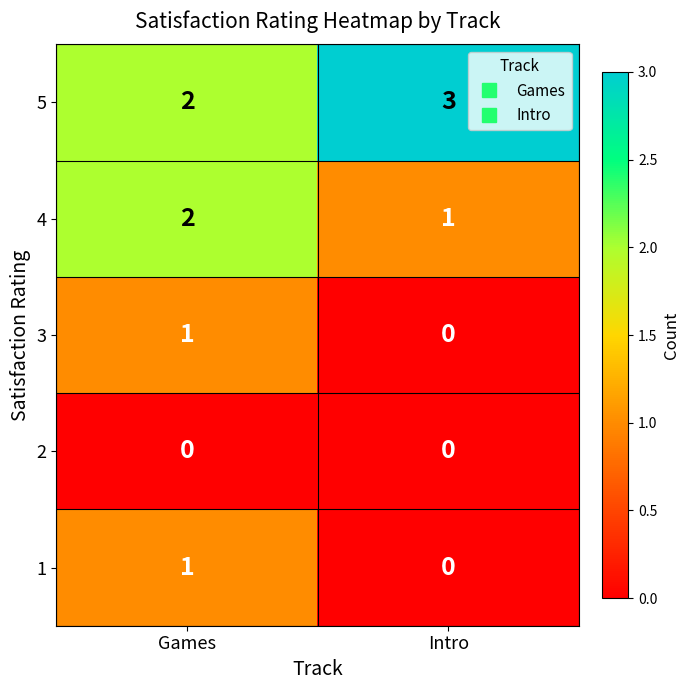

What is the total value across all series at Intro?

4